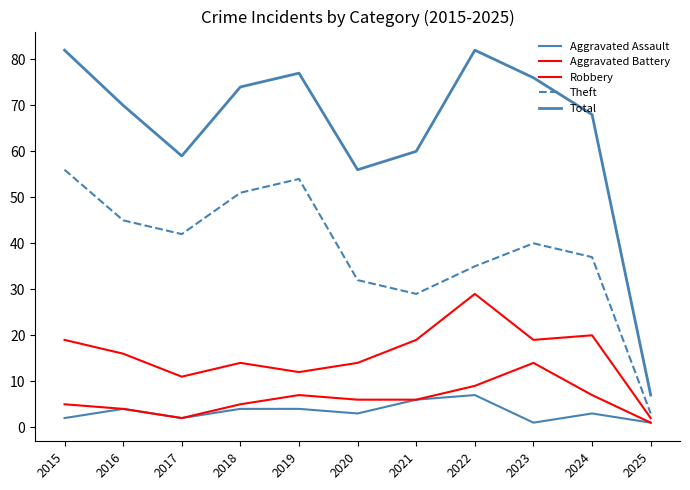

Does the chart display data point markers on the line(s)?

No